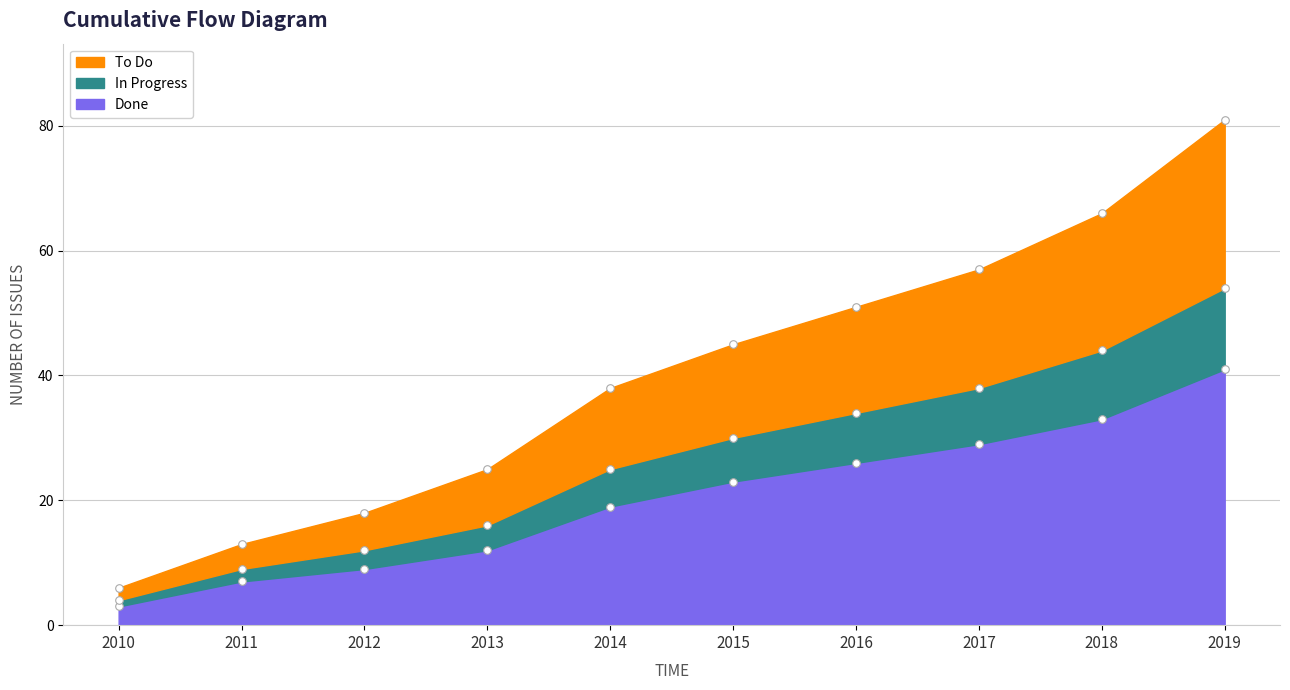

Is the value of In Progress at 2018 greater than the value of To Do at 2010?

Yes